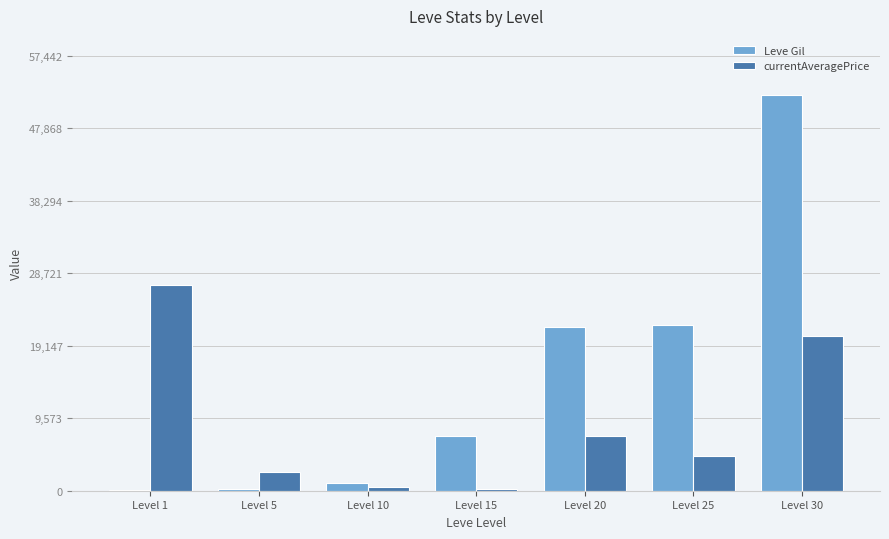

What are all the series names shown in the legend?

Leve Gil, currentAveragePrice